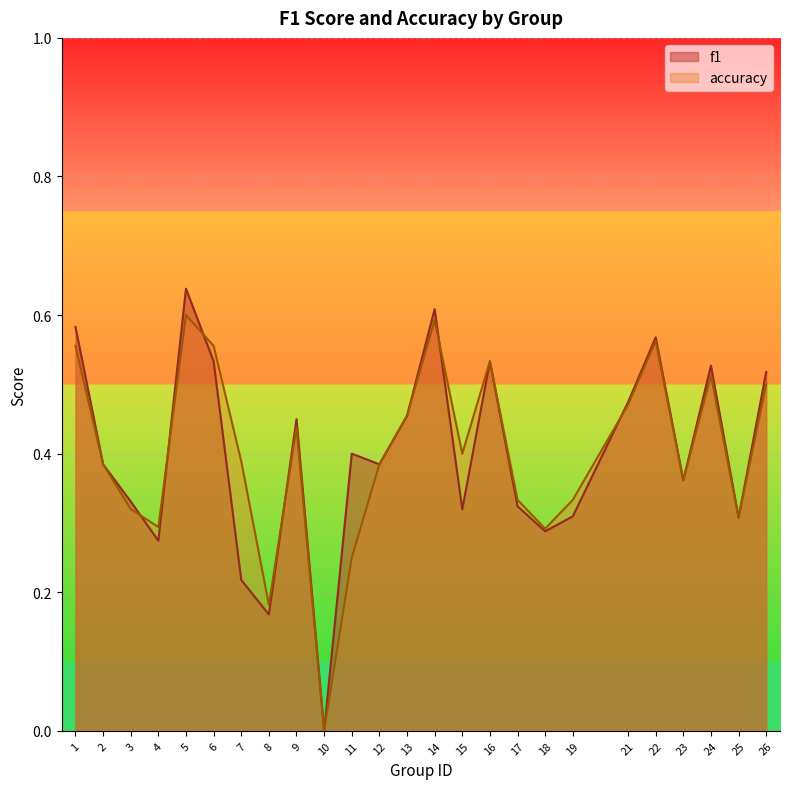

How many interior local peaks does the accuracy series have?

6